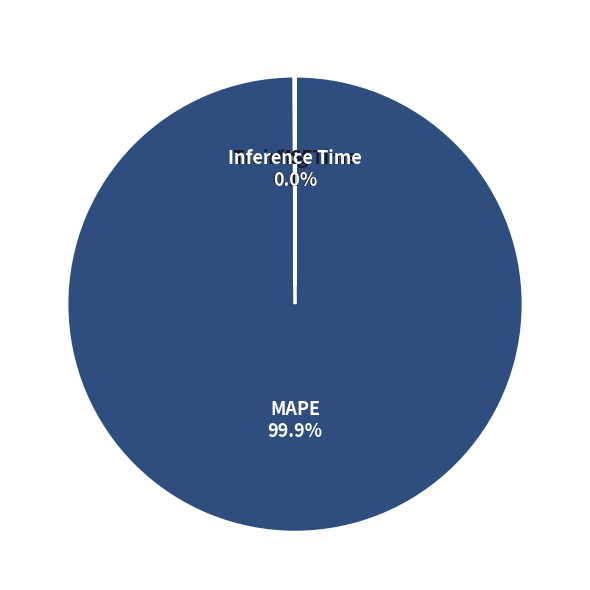

What portion of the pie excludes MAPE?

0.1%